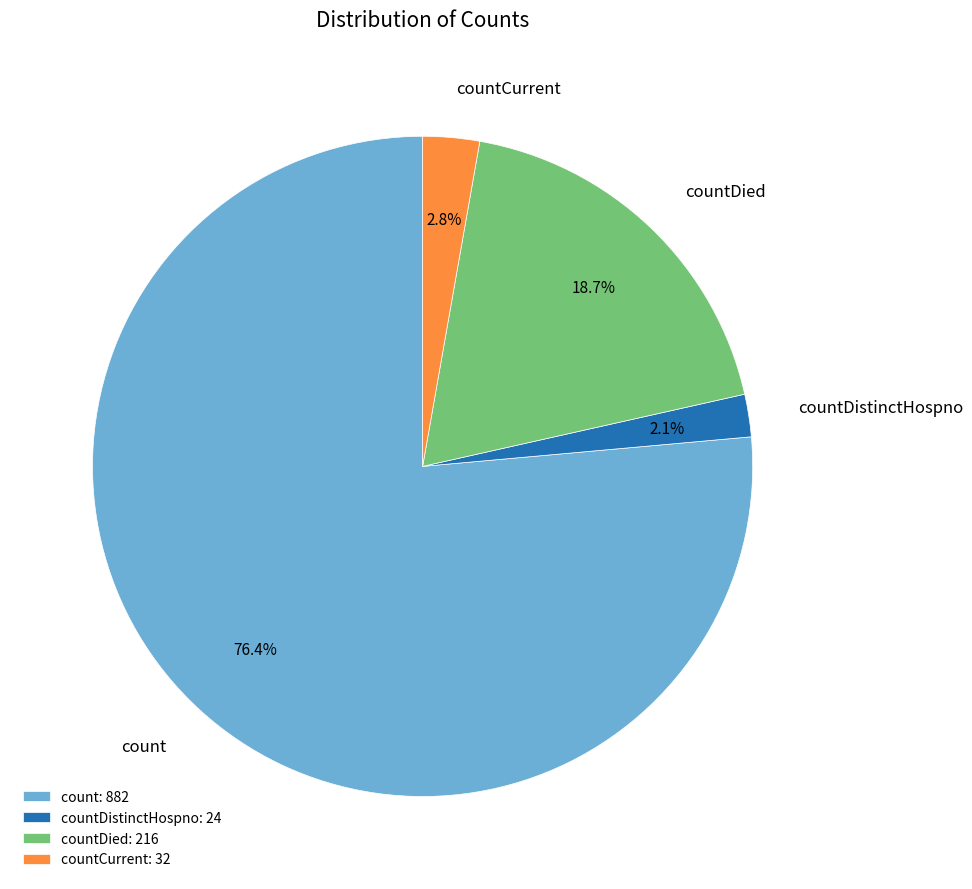

Rank the categories by value from highest to lowest.

count, countDied, countCurrent, countDistinctHospno